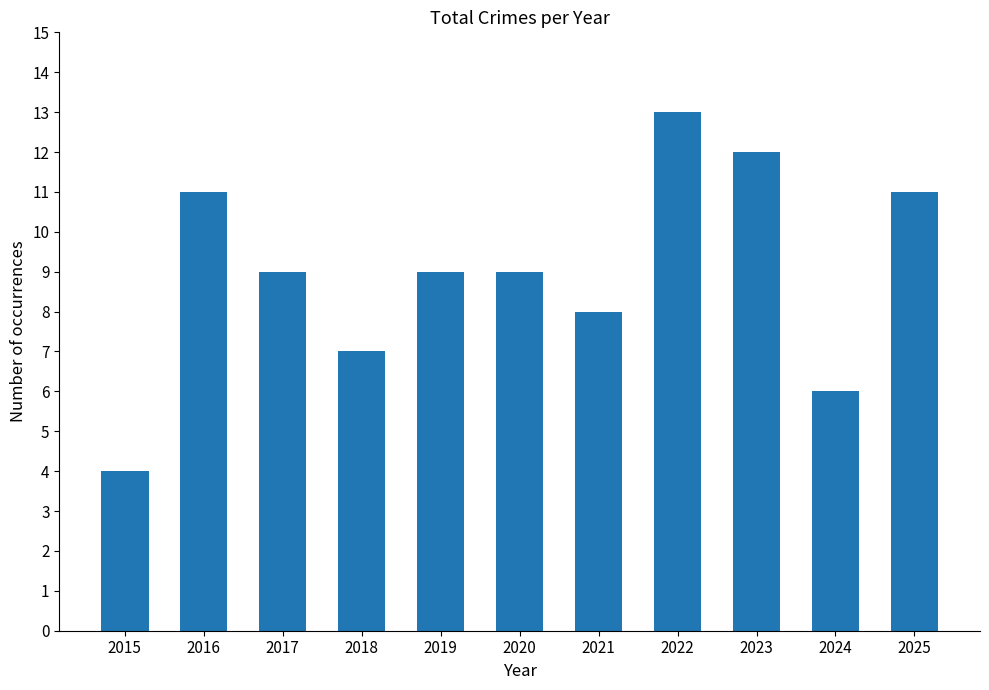

What is the sum of the values at 2024 and 2022?

19